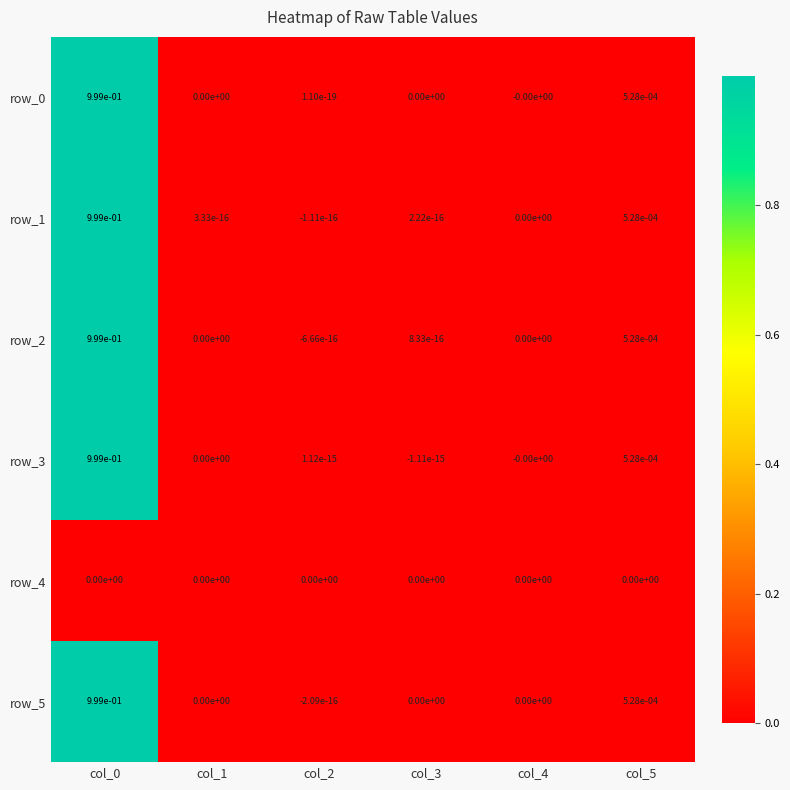

The value of row_0 at col_5 is 0.0. True or false?

True